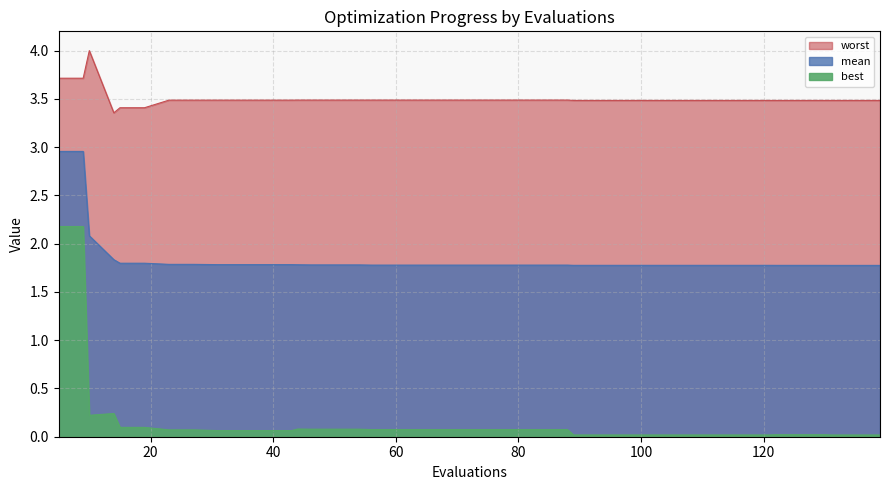

What is the sum of all worst values?

140.1